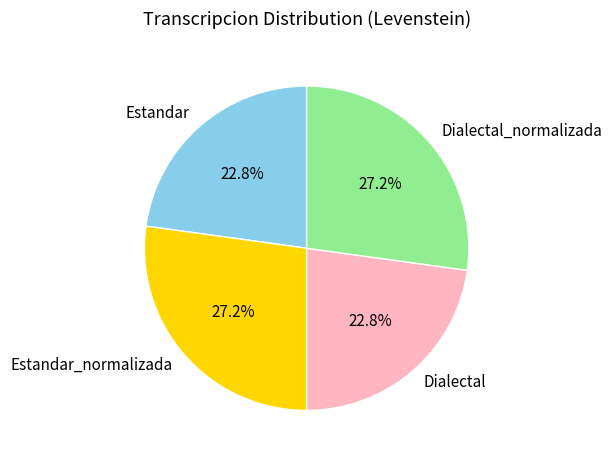

To the nearest percent, what percentage of the pie is Dialectal?

23%